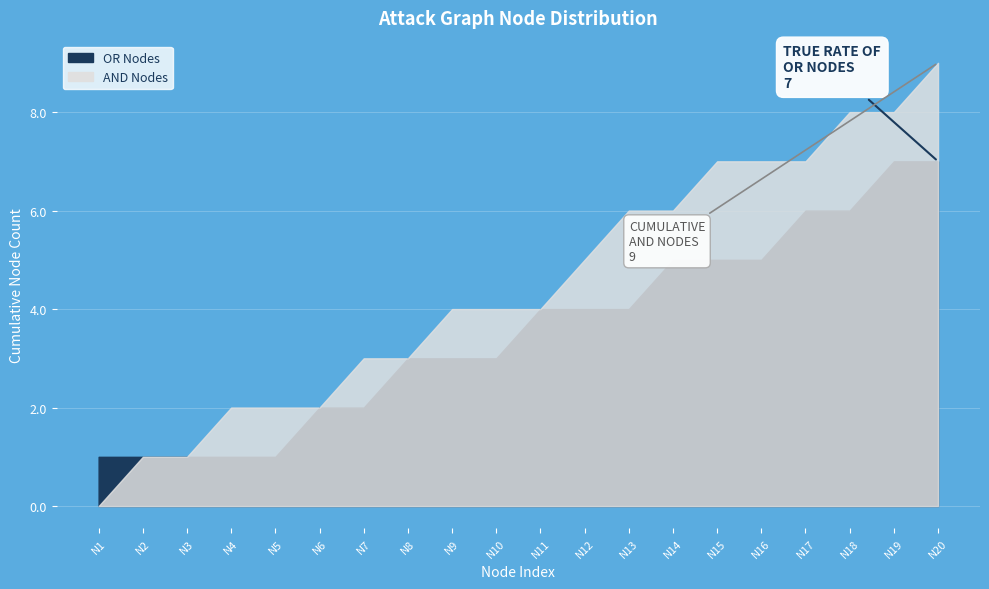

How many intersections are there between AND Nodes and OR Nodes?

10